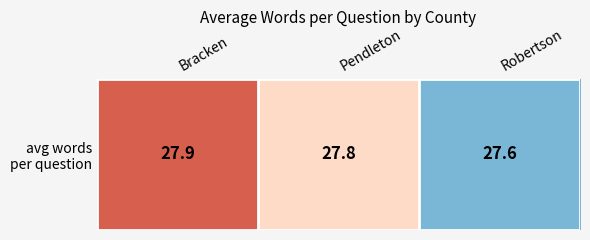

What is the sum of the values at Robertson and Bracken?

55.5